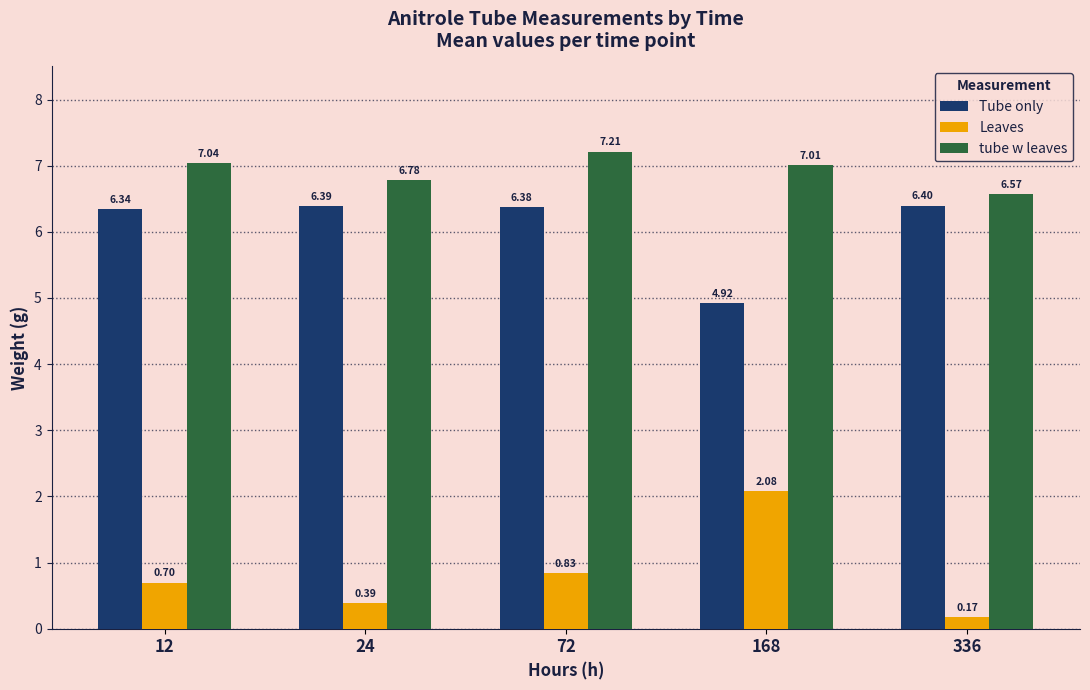

At which category does the chart reach its minimum across all series?

336